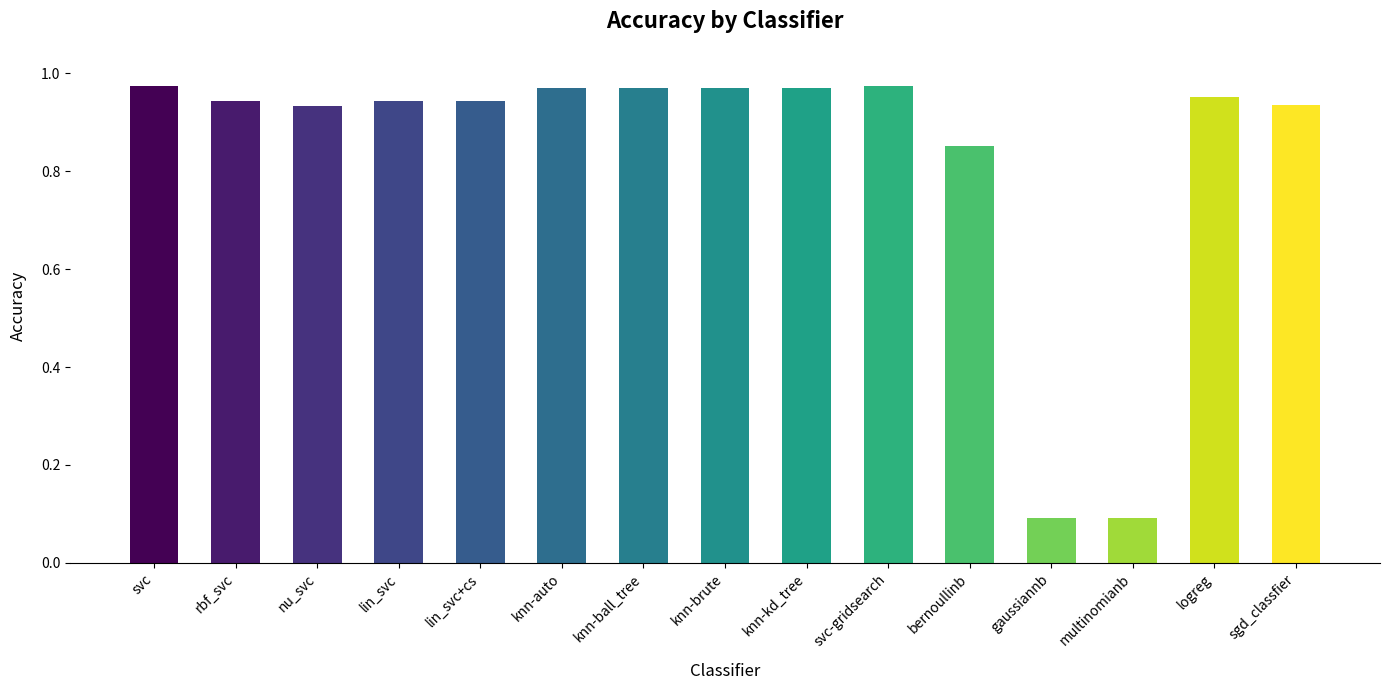

What is the average value?

0.8